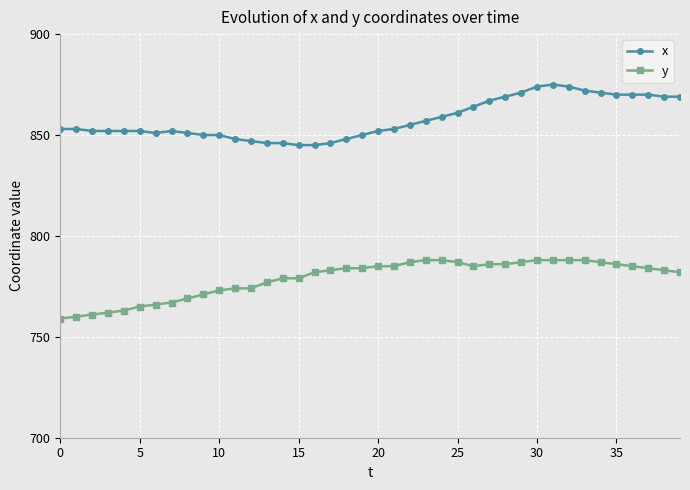

What is the maximum value for x?

875